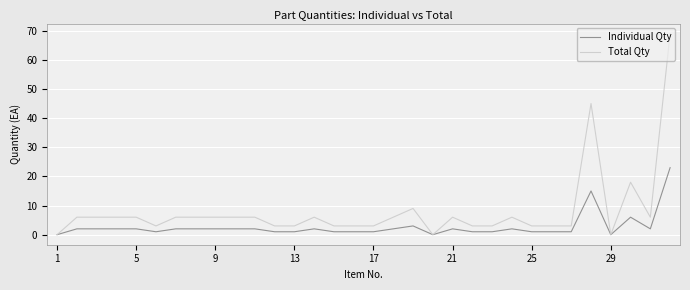

What is the average value of the Total Qty series?

8